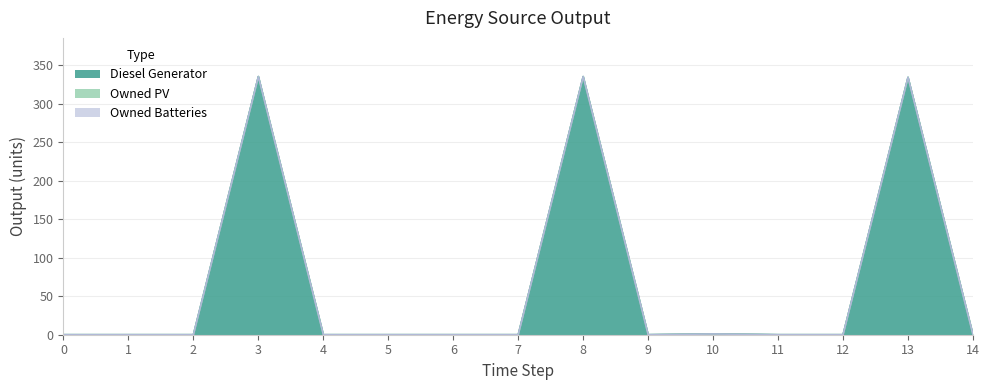

Between 4 and 8, which series saw the biggest shift?

Diesel Generator